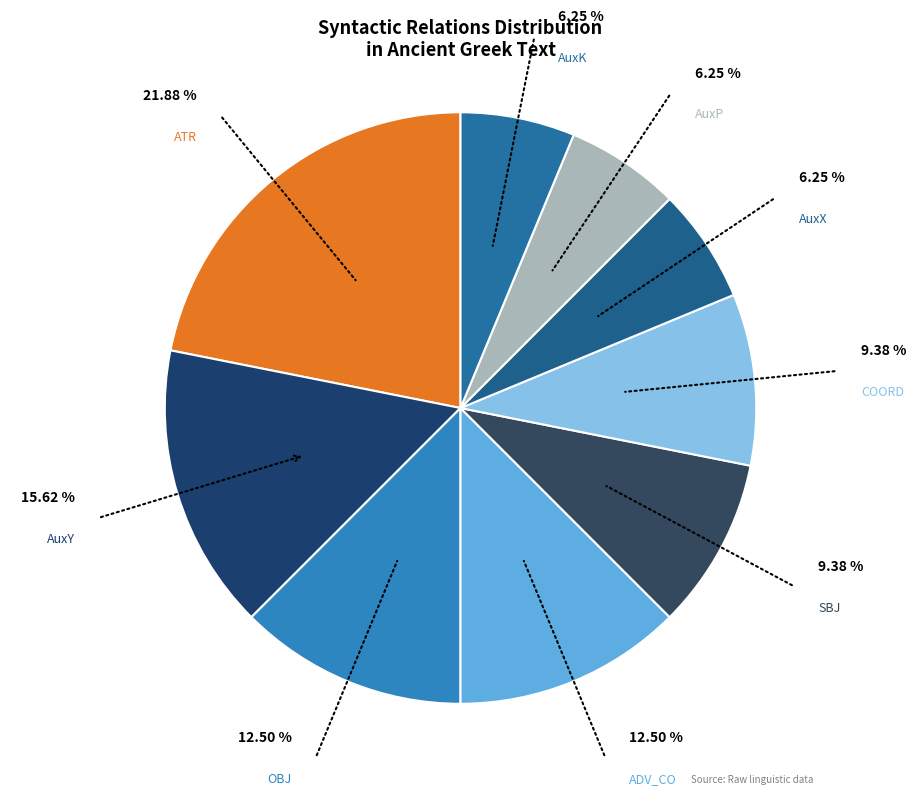

Do OBJ and COORD together represent more than half of the pie?

No